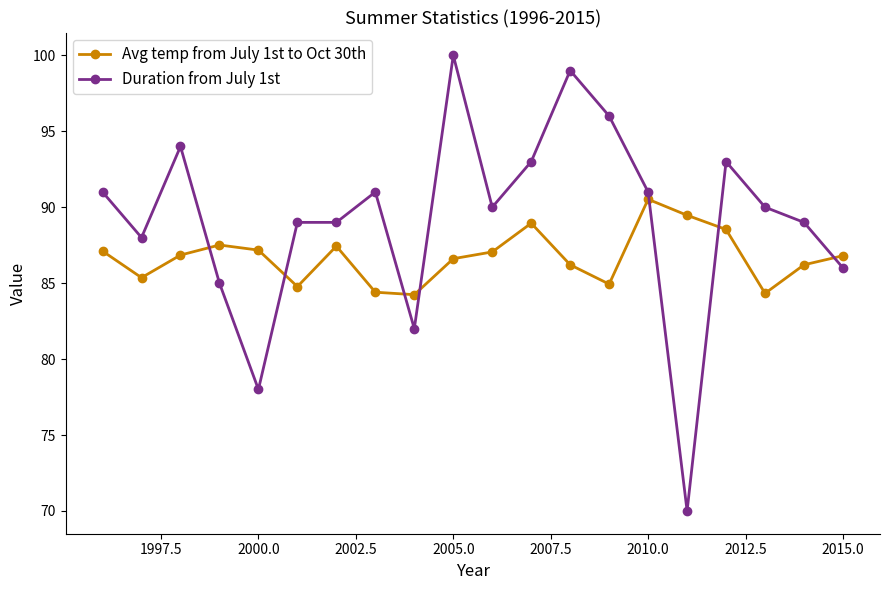

How many times do Duration from July 1st and Avg temp from July 1st to Oct 30th cross each other?

7